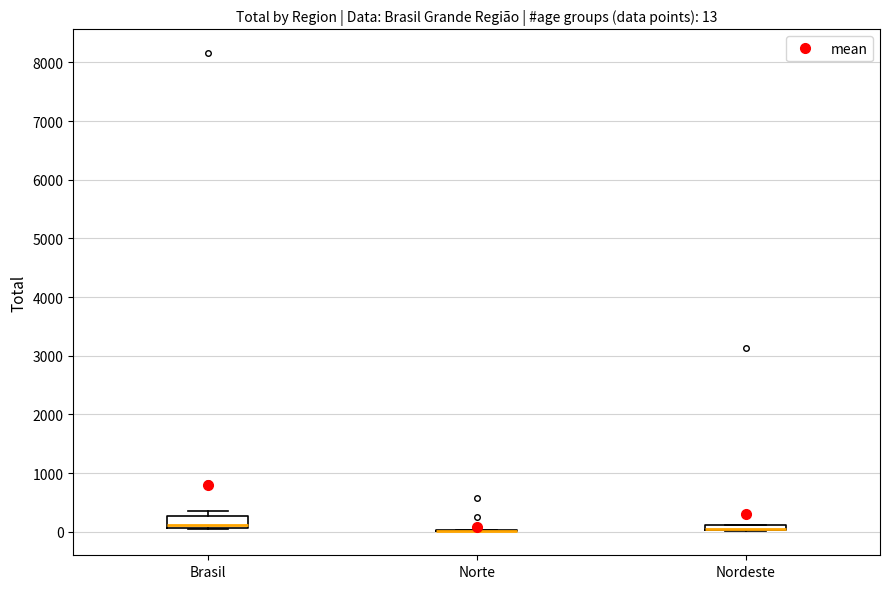

Which box is the tallest, from its lower edge to its upper edge?

Brasil